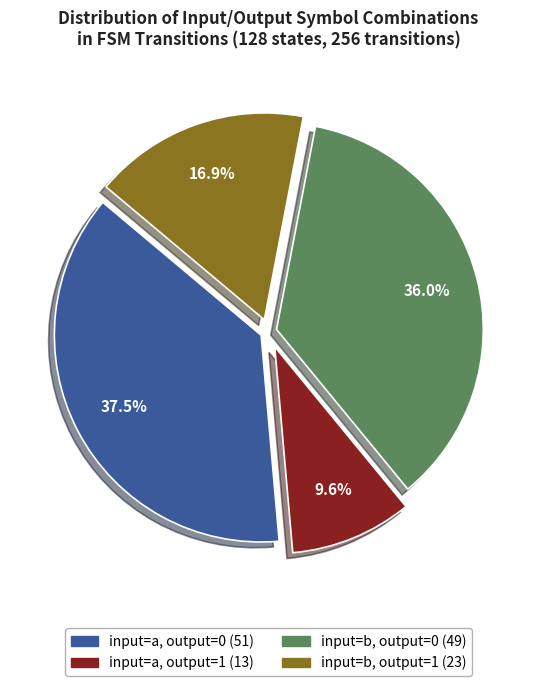

To the nearest percent, what portion does input=a, output=1 represent?

10%